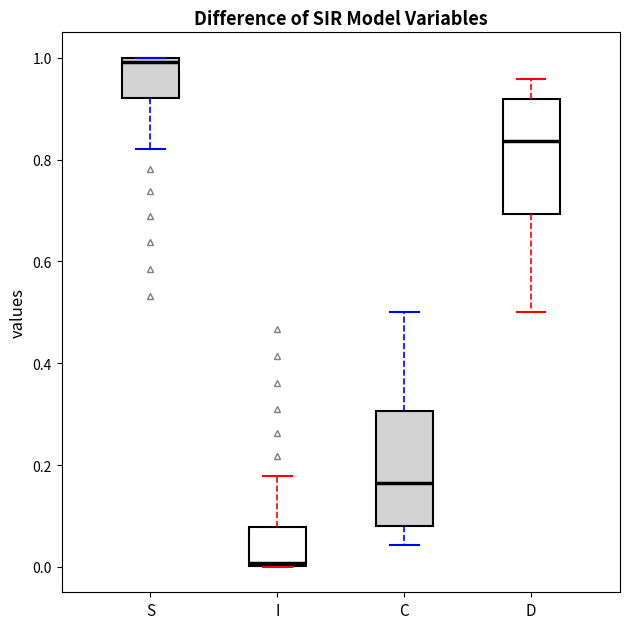

Where does the lower whisker of the box for D end on the y-axis? The values are not printed on the chart, so give them approximately, as read against the axis.

0.50